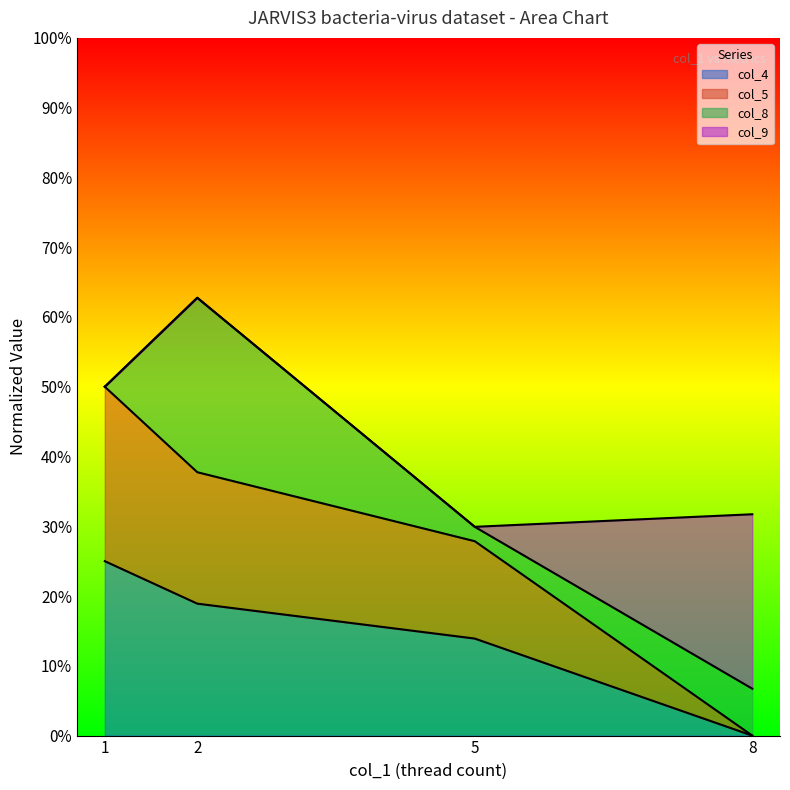

How many values in the col_5 series exceed 0?

3